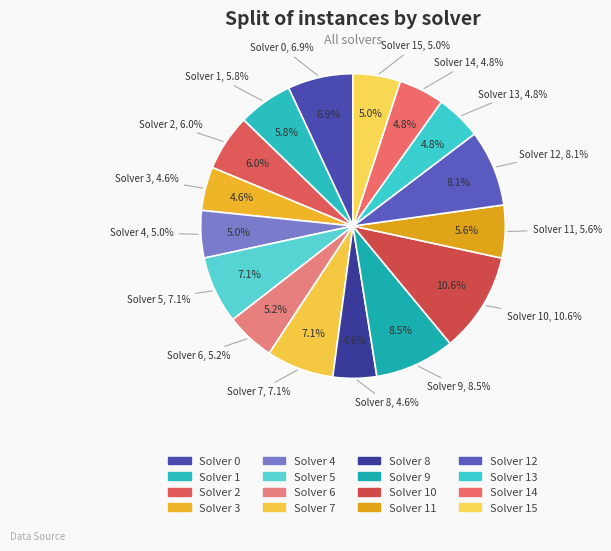

What is the smallest slice in the pie chart?

Solver 3